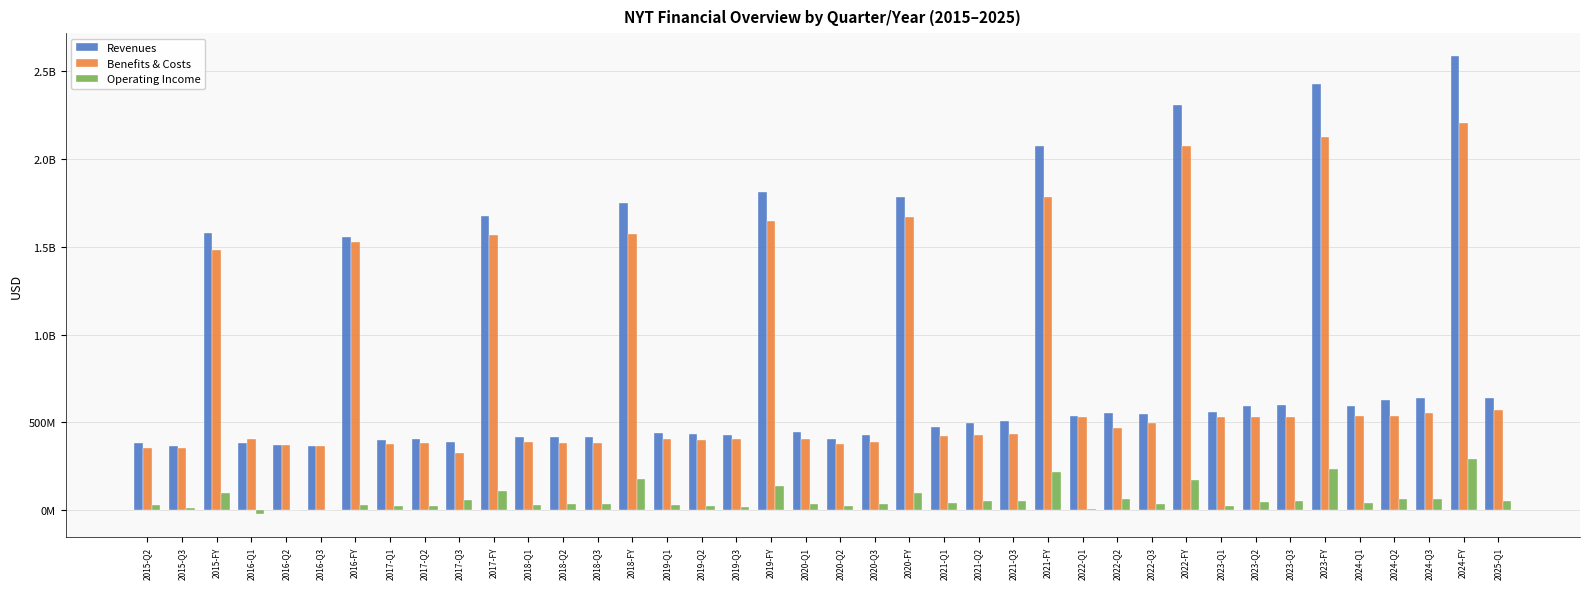

The Operating Income series shows 49551000 at 2025-Q1. True or false?

True